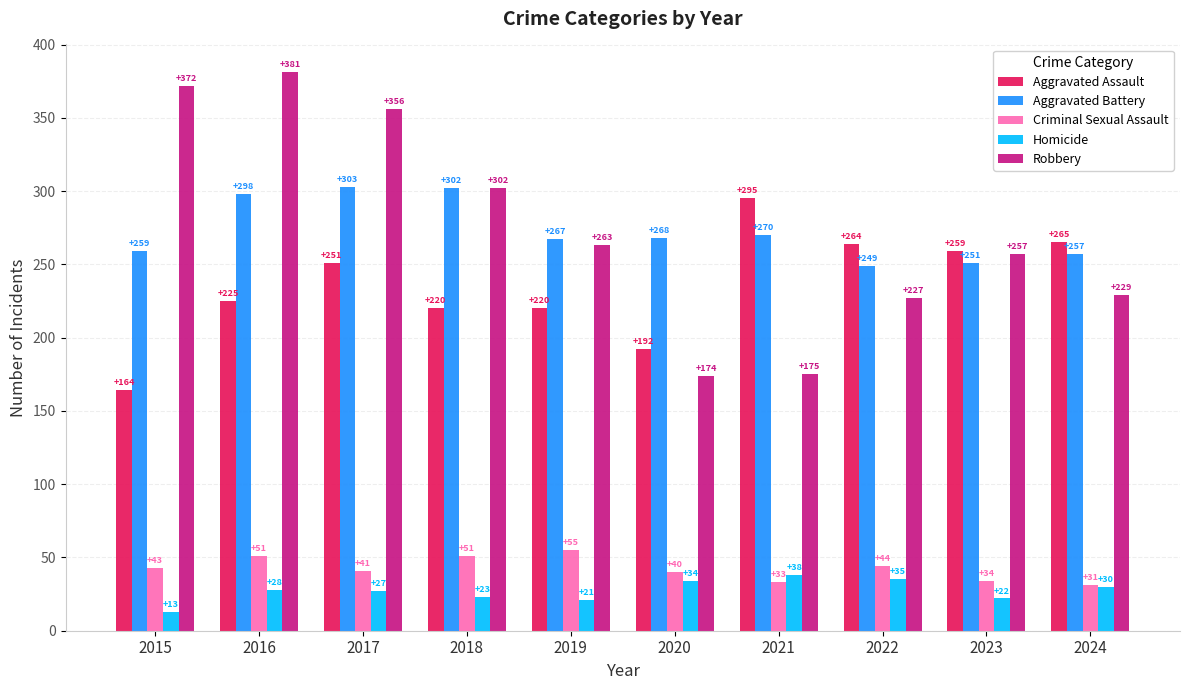

What is the sum of all Criminal Sexual Assault values?

423